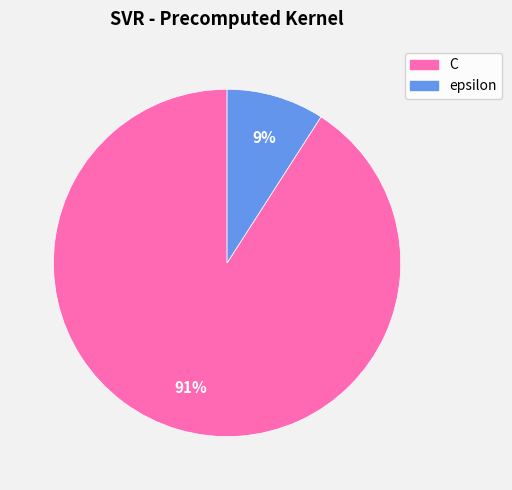

What percentage is the epsilon slice, to the nearest percent?

9%